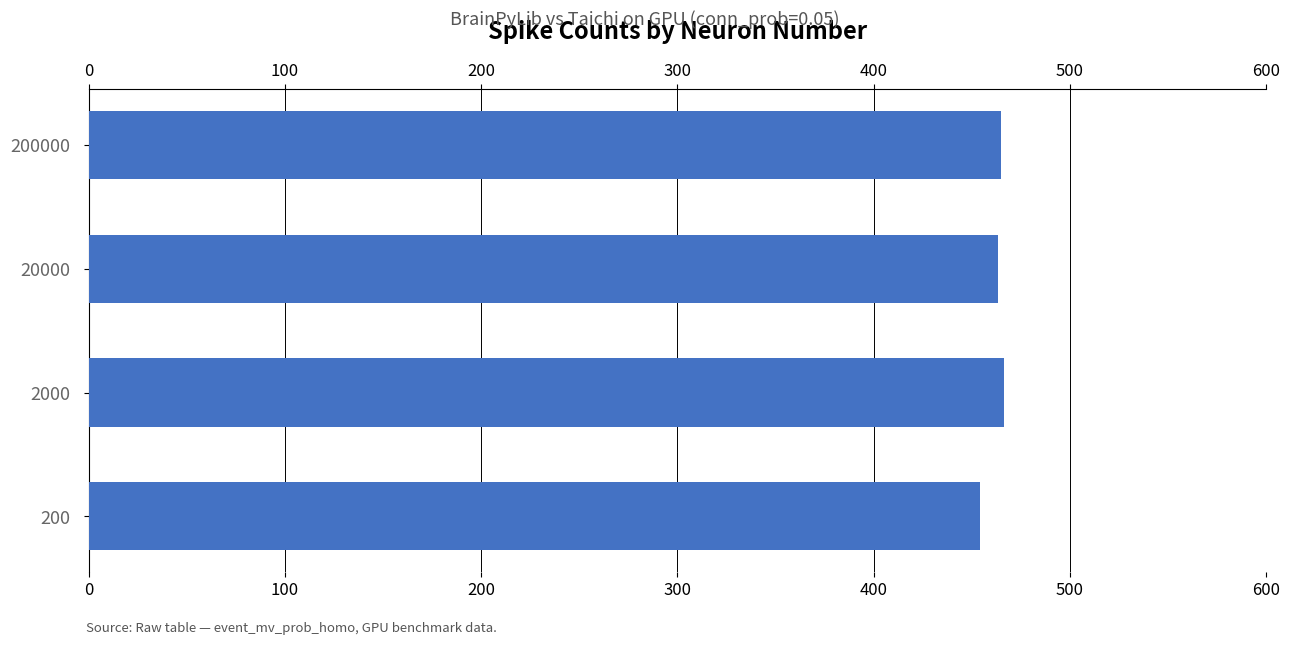

What is the difference between the second highest and minimum values?

10.7